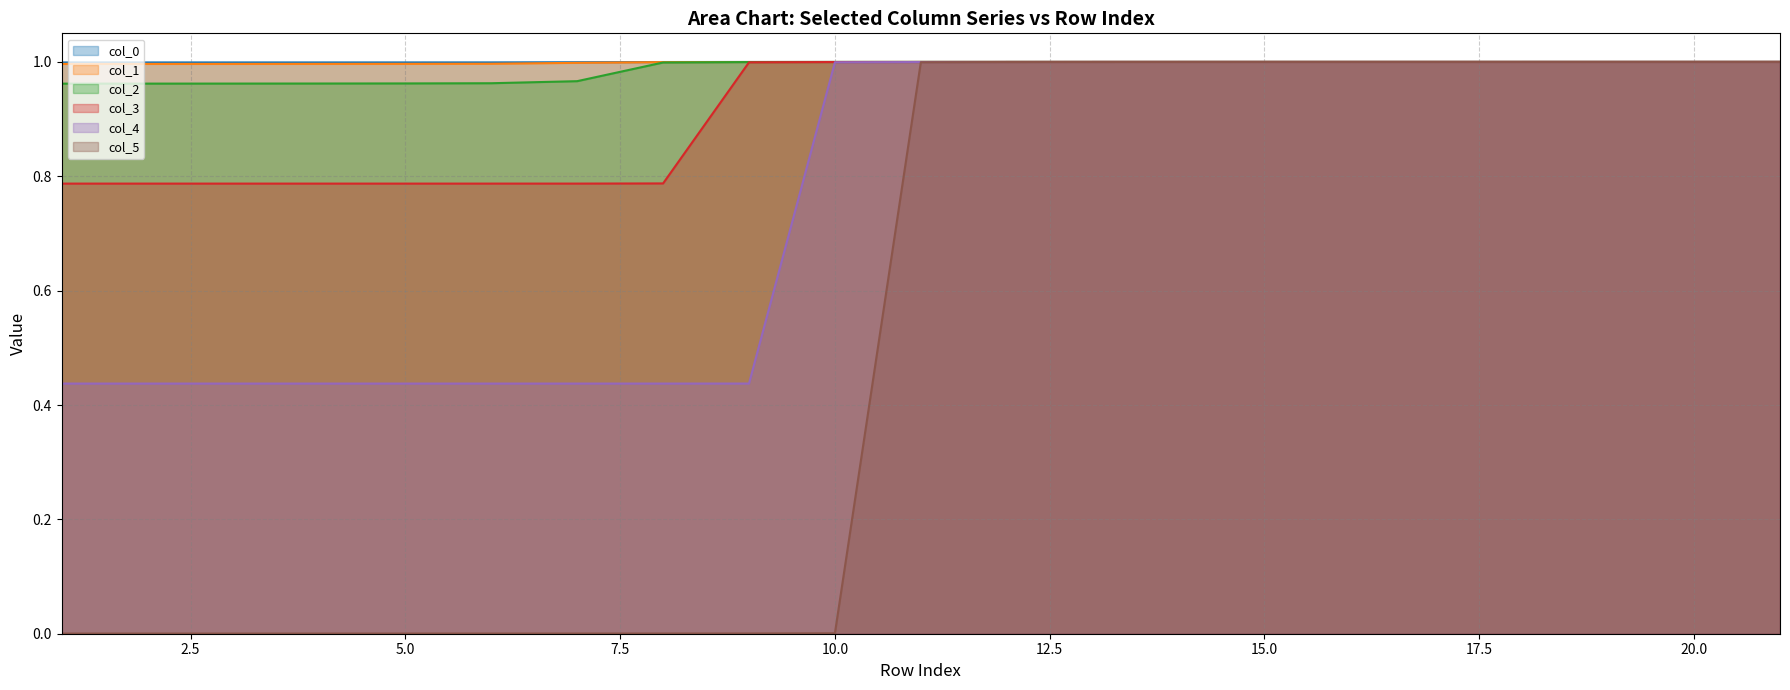

What value does the col_3 series have at 4?

0.8